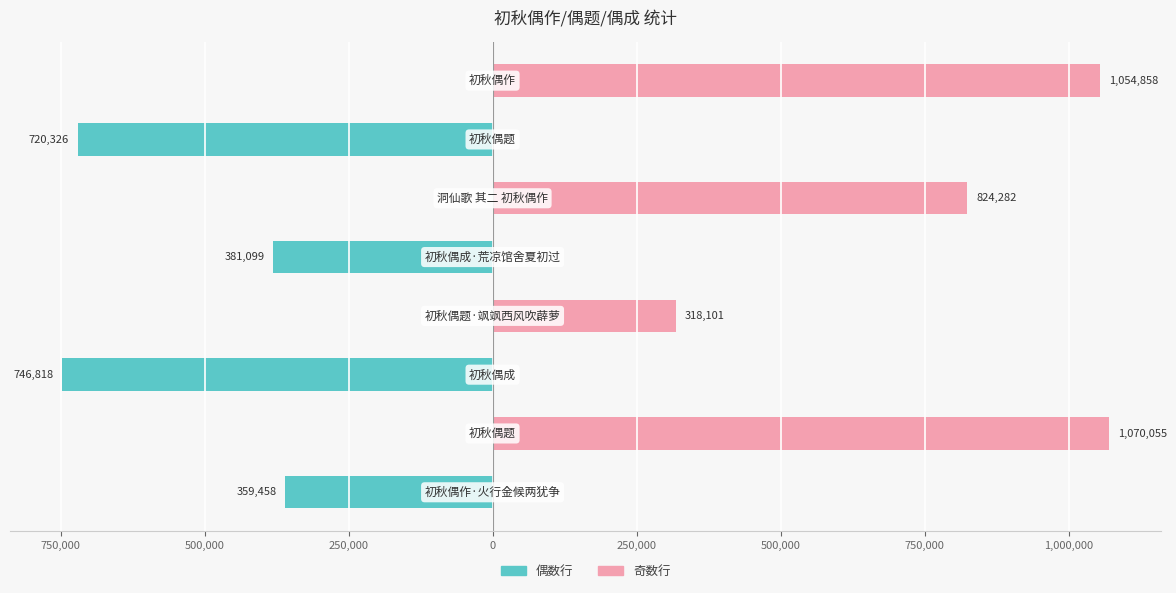

List the series in order of their overall mean, highest first.

col_0 (奇数行), col_0 (偶数行)